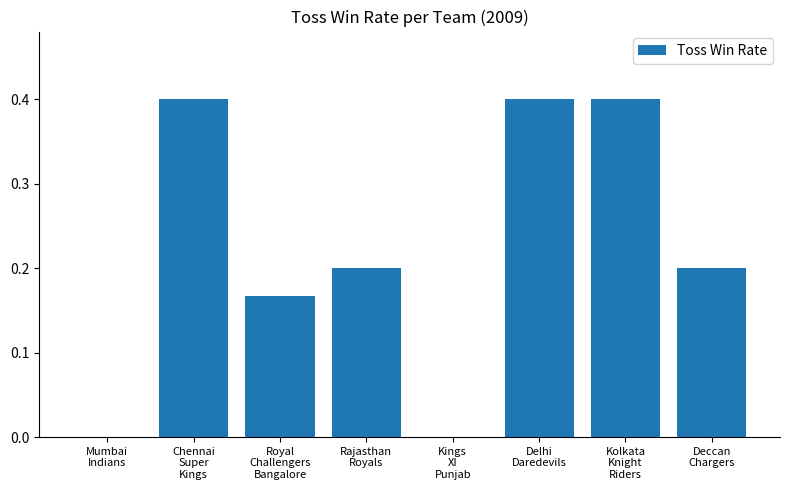

What is the sum of all values?

1.8